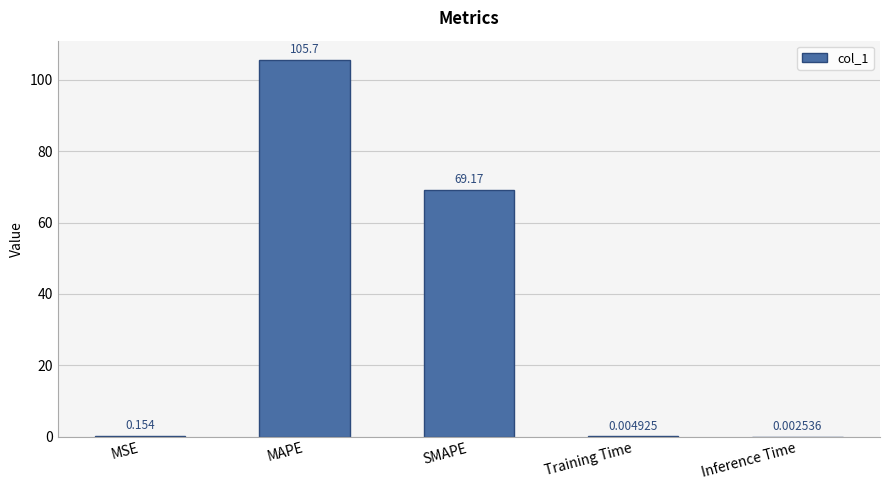

What is the sum of all values?

175.1